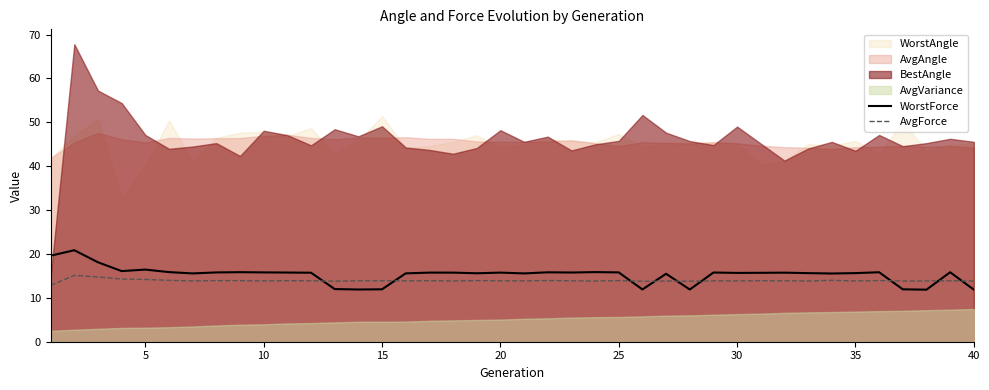

What is the minimum value for WorstForce?

11.9